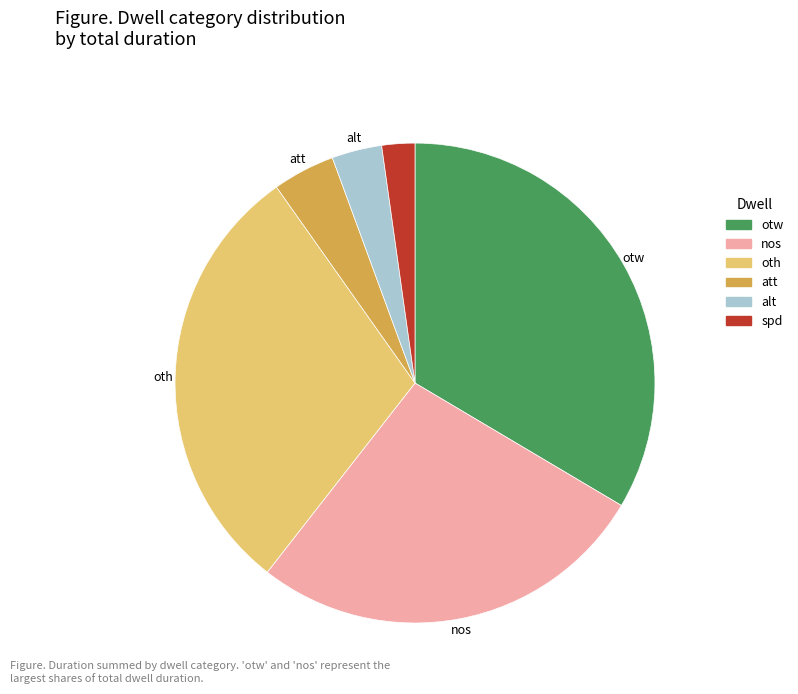

Which category has the biggest portion of the pie?

otw